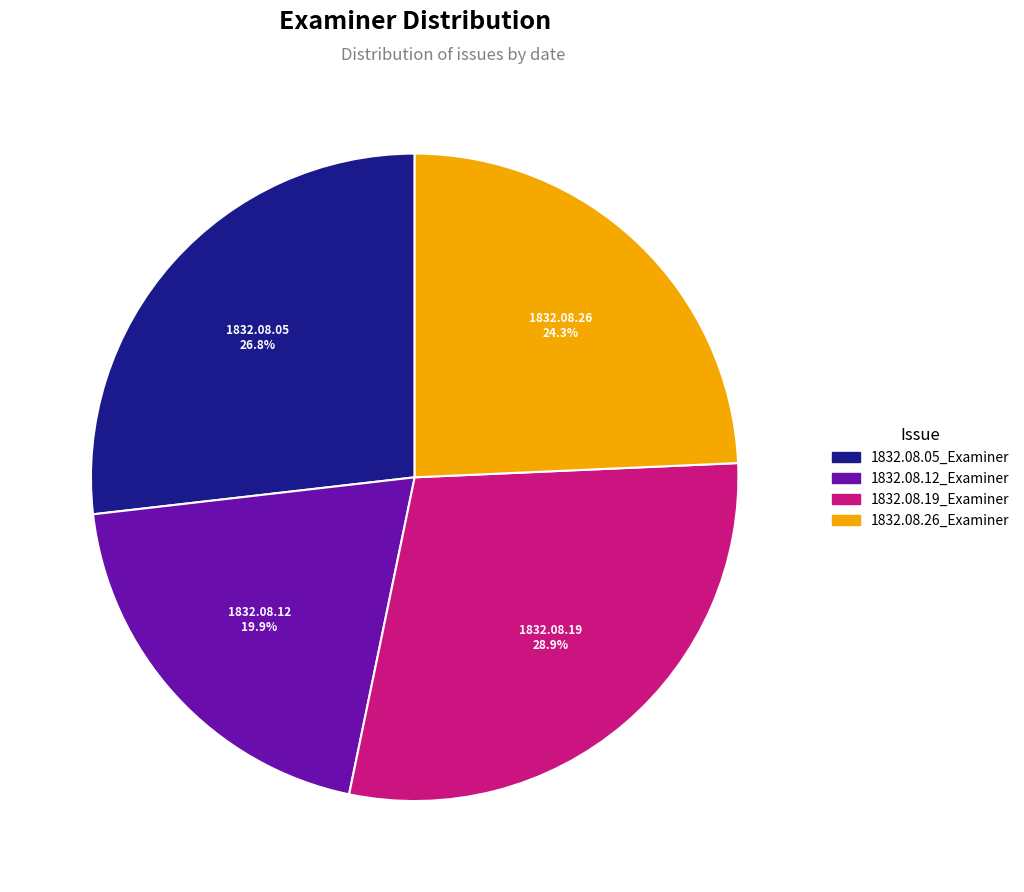

To the nearest percent, what is the average slice percentage?

25%